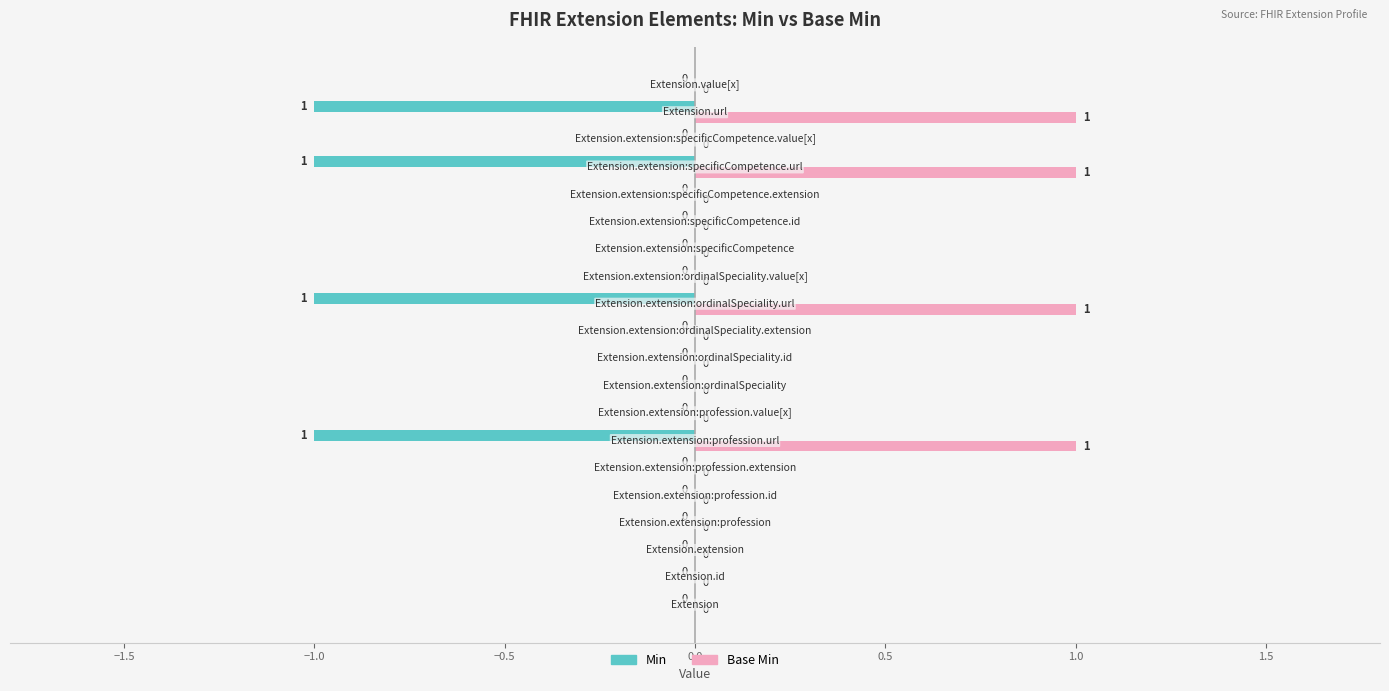

How many positive values does the Base Min series have?

4